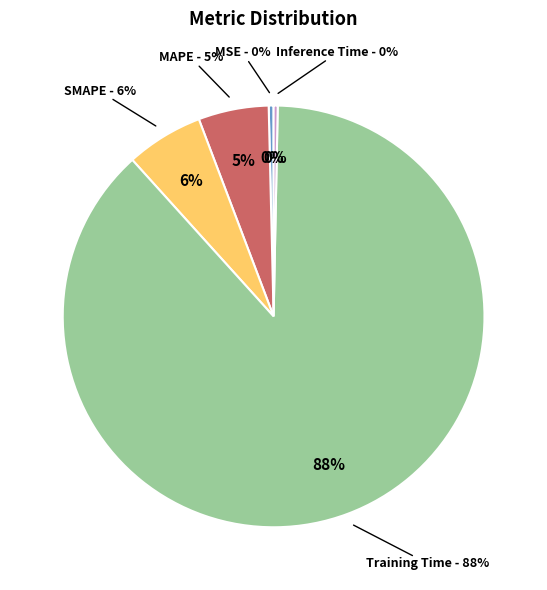

Does Training Time account for over 50% of the chart?

Yes